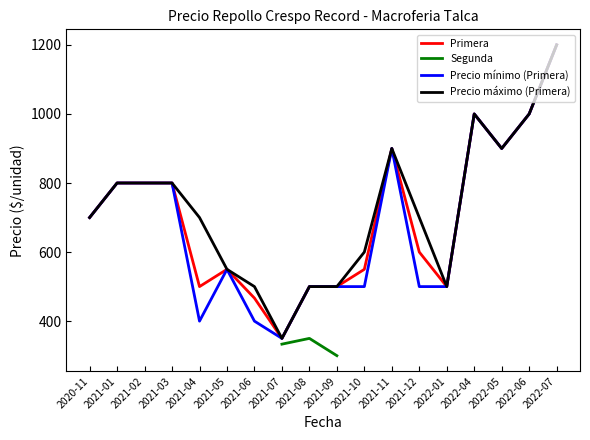

At which label does Precio mínimo (Primera) reach its minimum?

2021-07